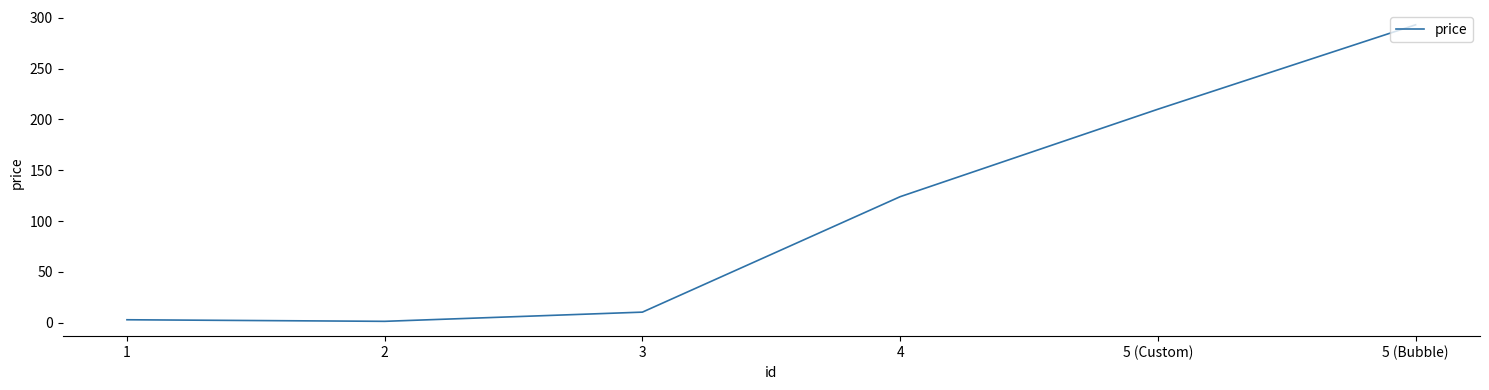

Does the chart display data point markers on the line(s)?

No